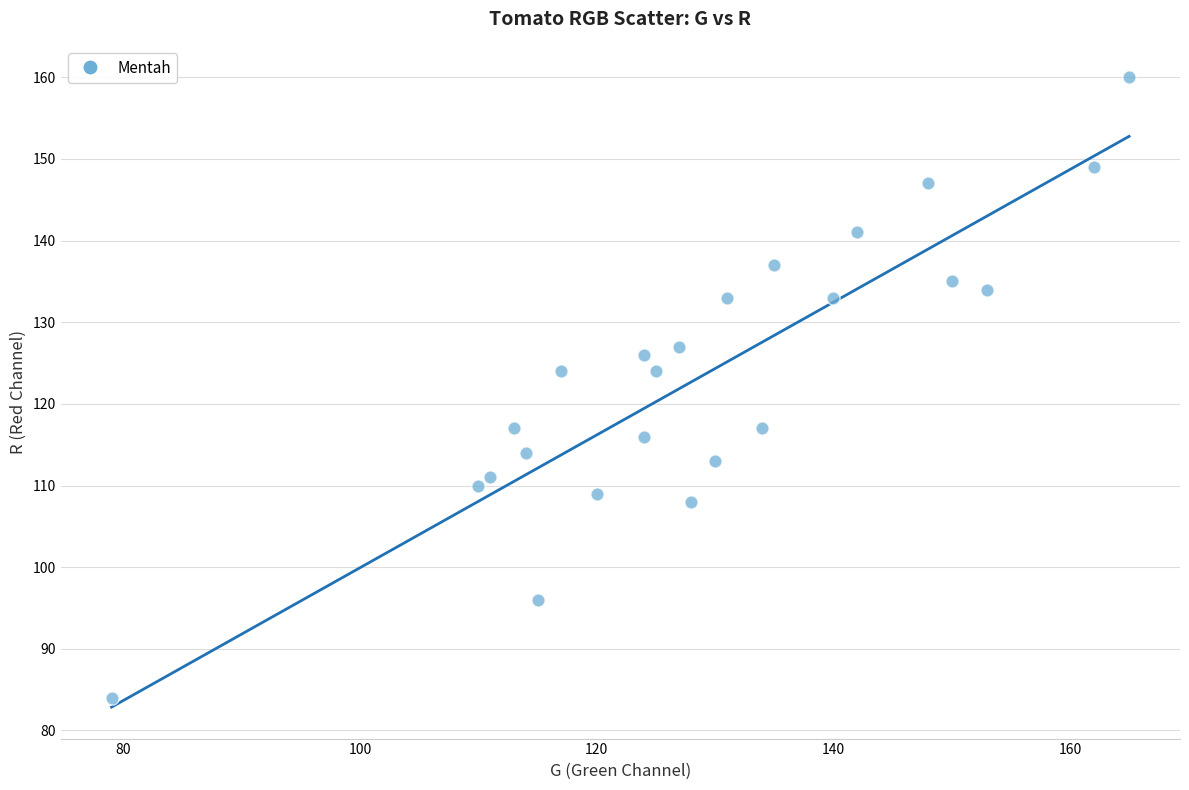

What is the range of X values (max minus min)?

86